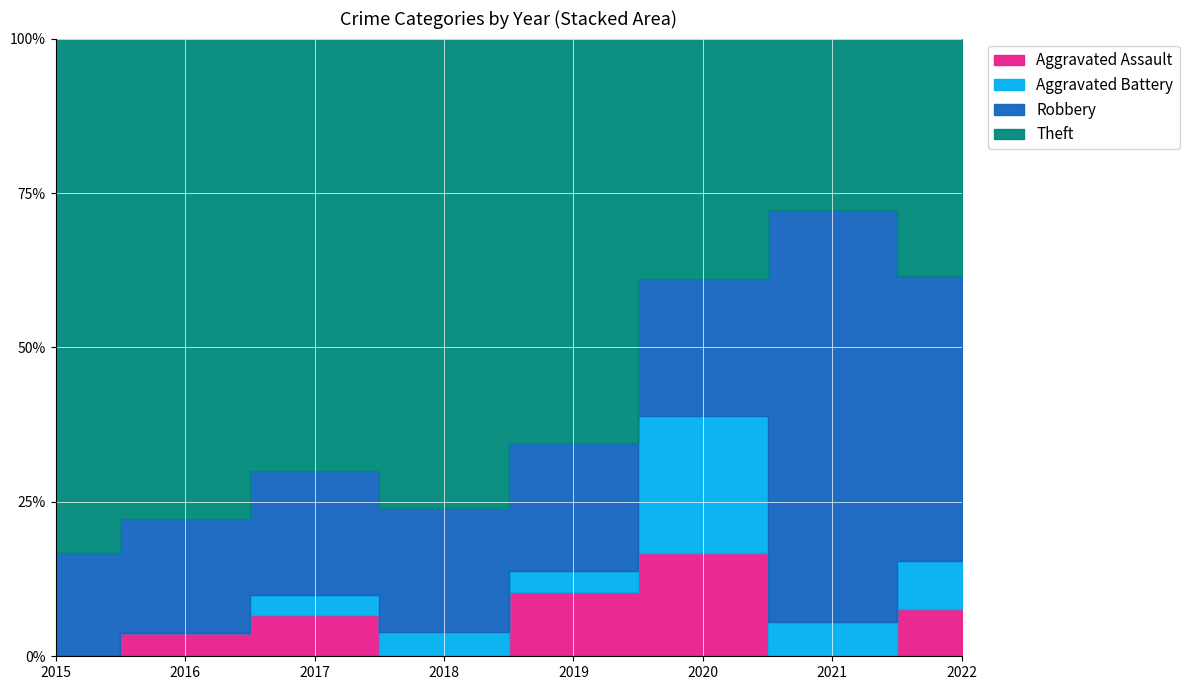

True or false: Theft and Aggravated Assault intersect in this chart.

False